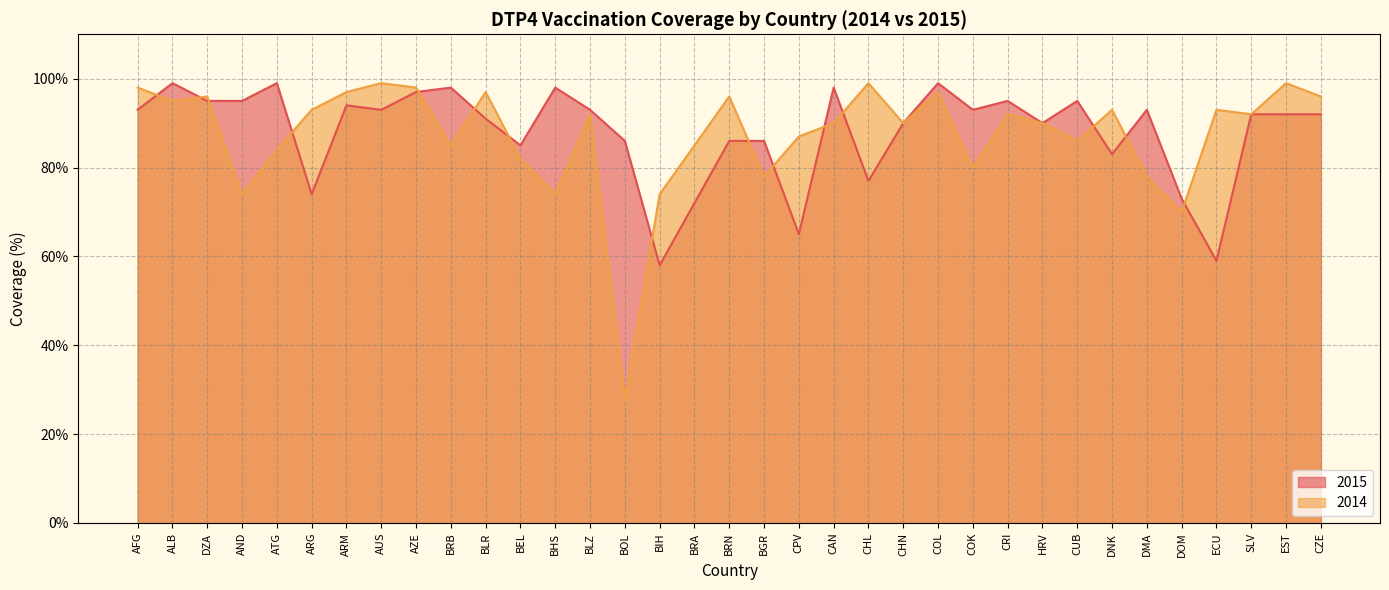

At which category is the sum across all series the highest?

COL